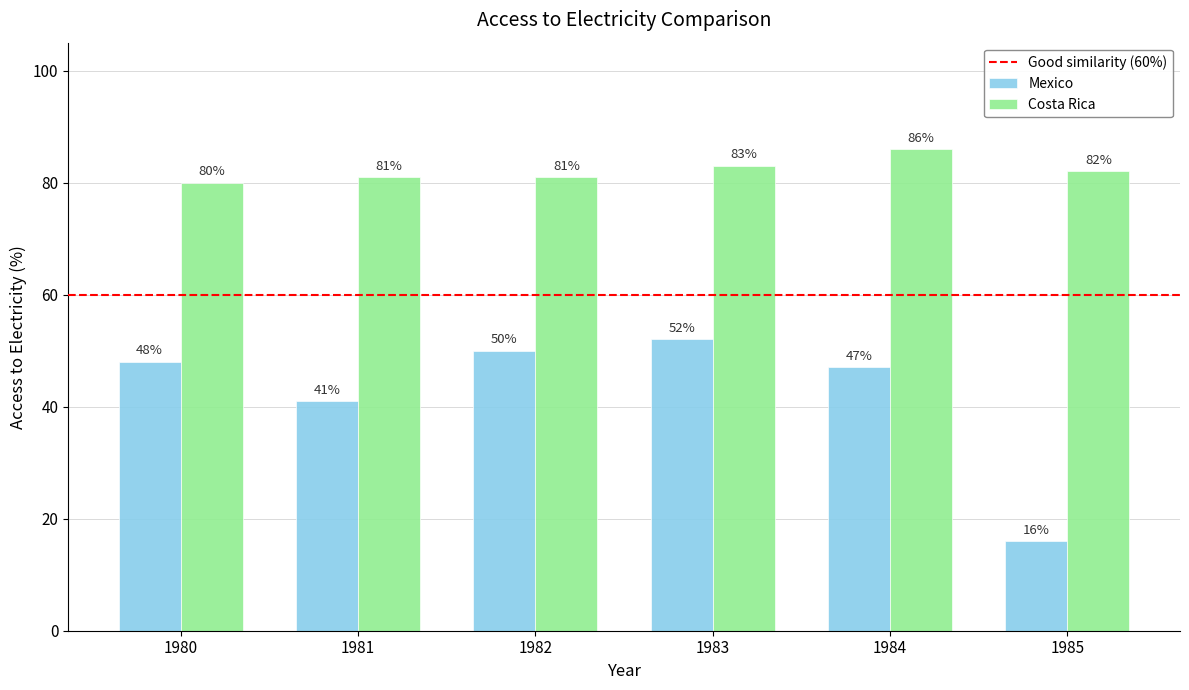

Which series has the largest range (max minus min)?

Mexico